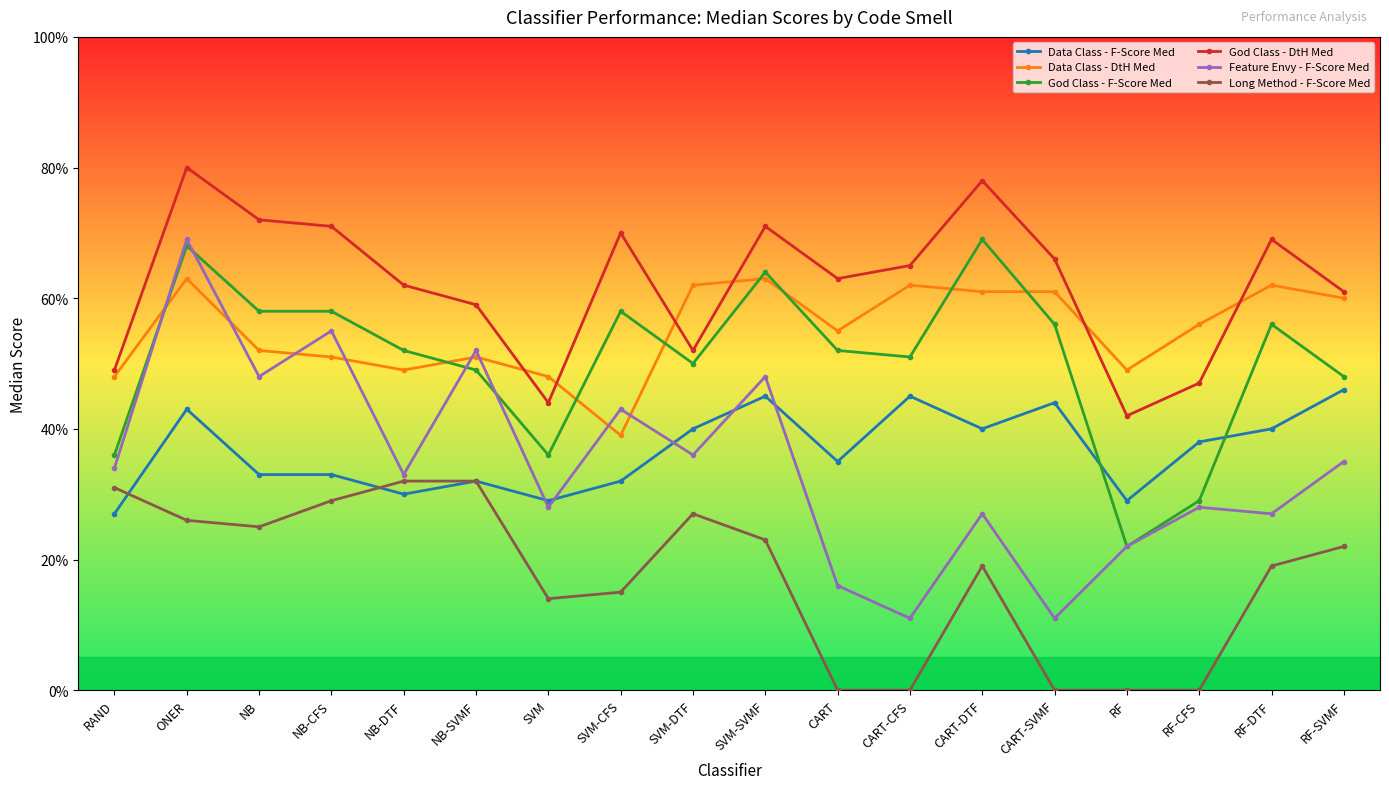

Is this an area chart (filled region under the line)?

No